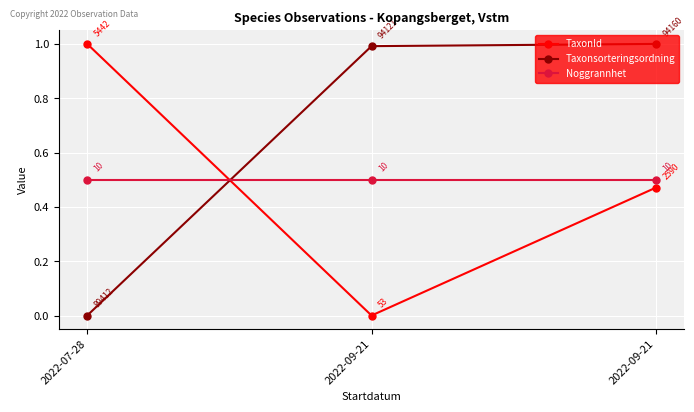

Which category has the lowest value in the Taxonsorteringsordning series?

2022-07-28